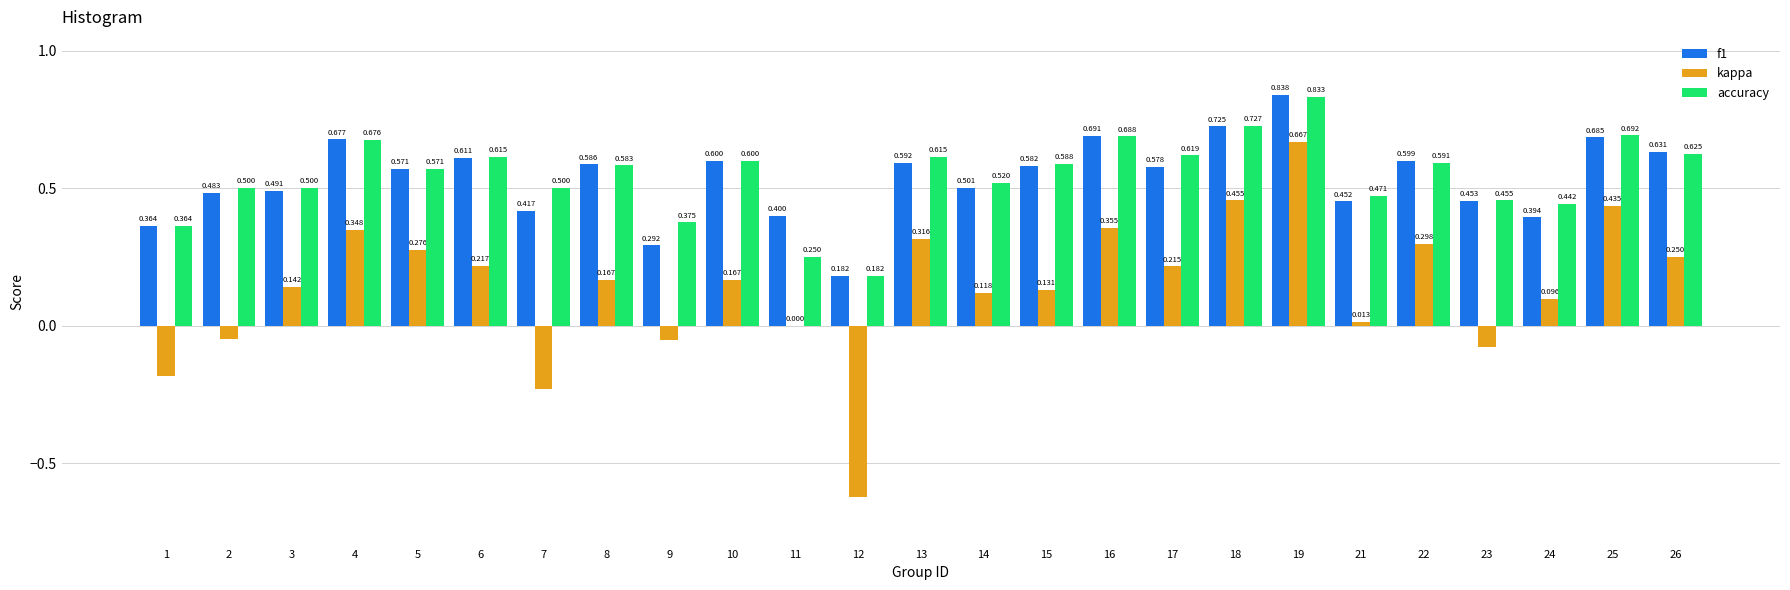

Is it true that accuracy equals 0.3 at 18?

False